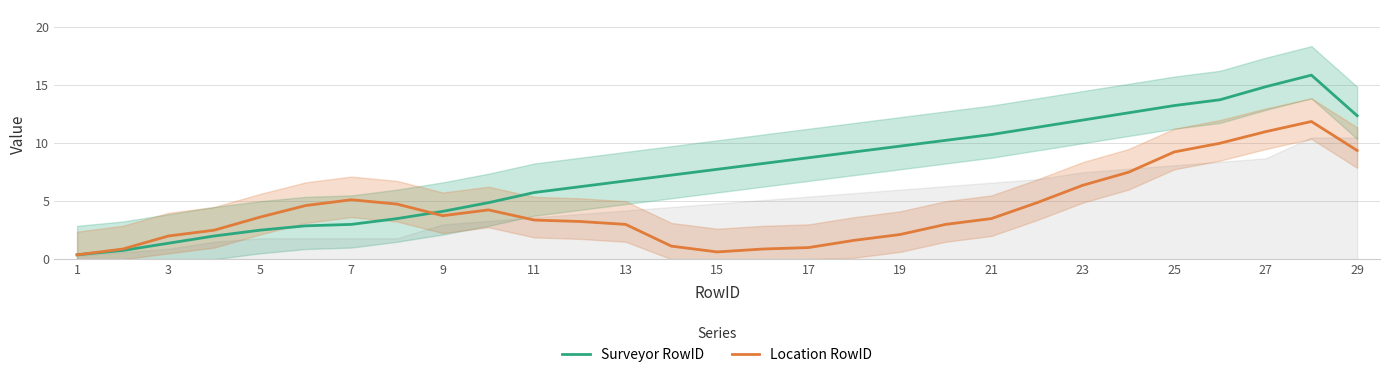

What is the average value of the Location RowID series?

8.7